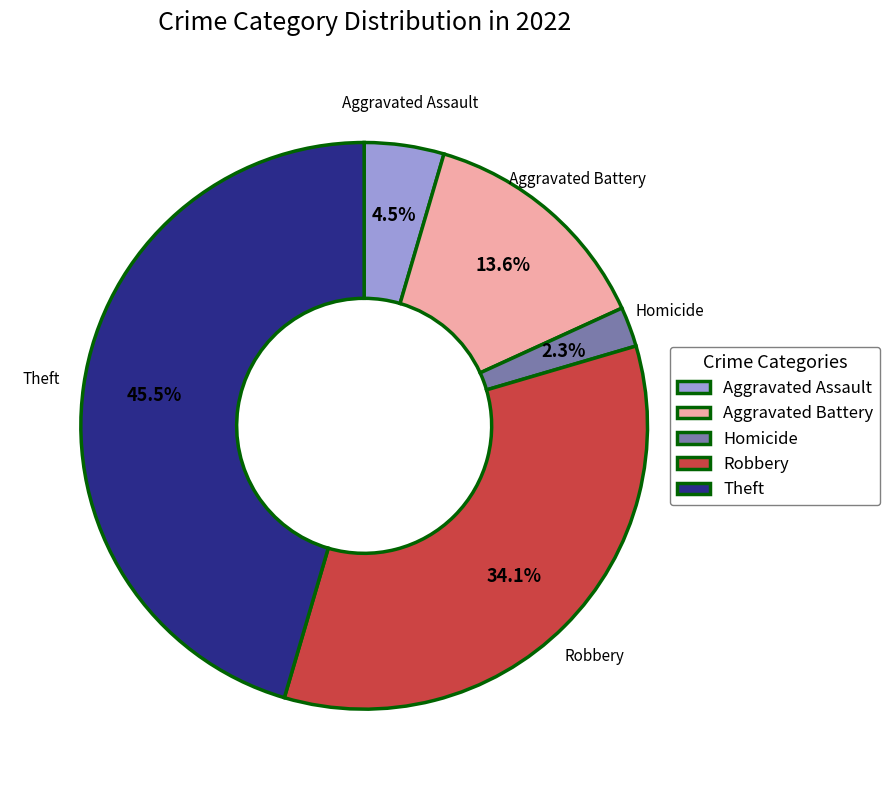

How many segments does this pie chart have?

5